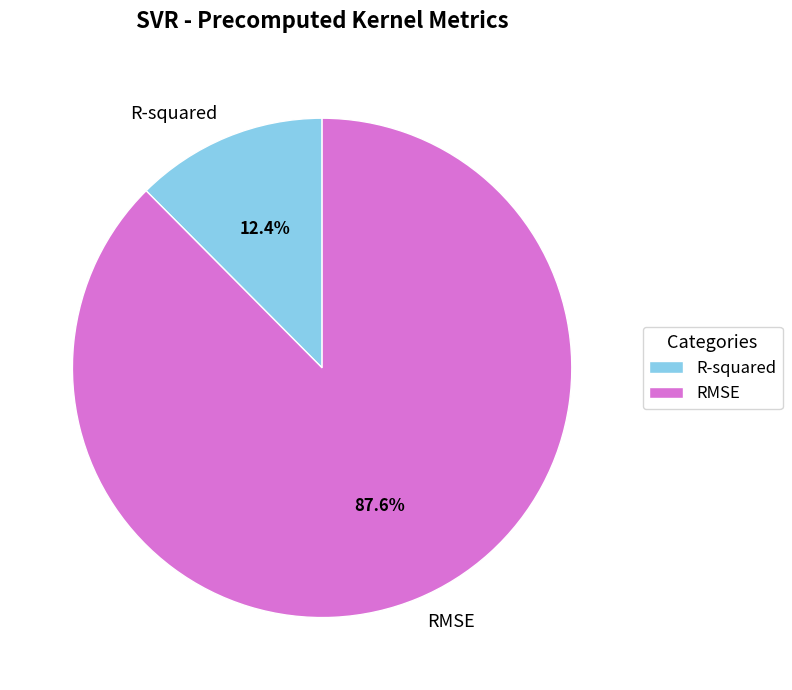

To the nearest percent, what is the combined percentage of RMSE and R-squared?

100%